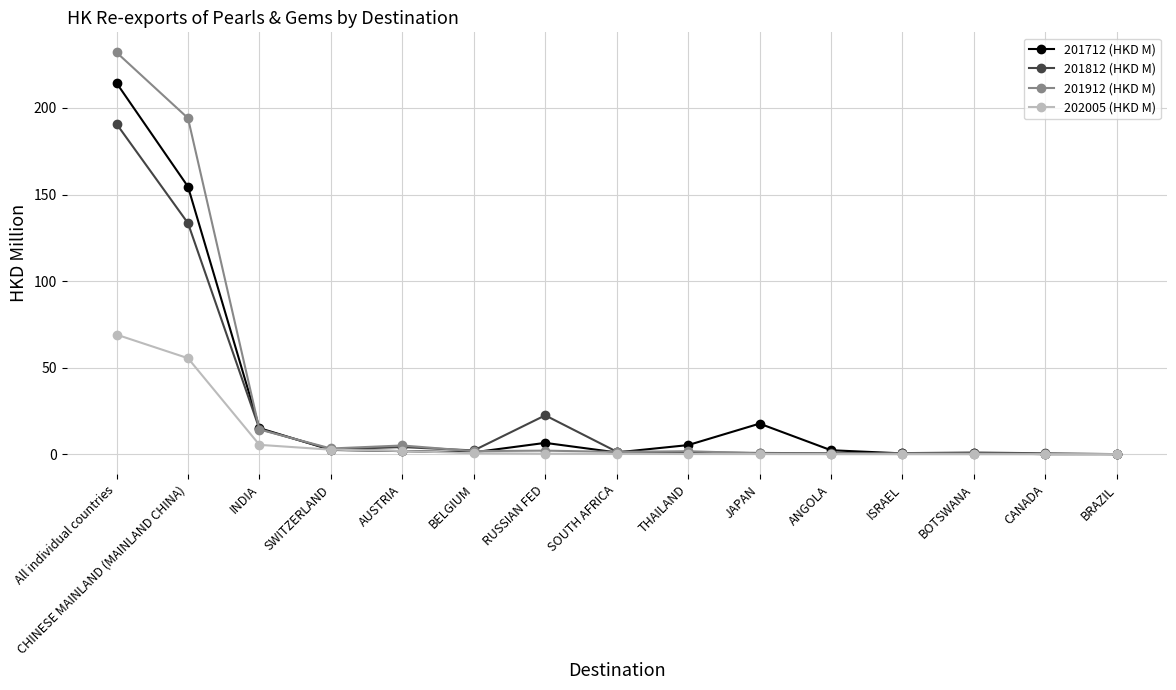

Which series has the widest spread of values?

201912 (HKD M)